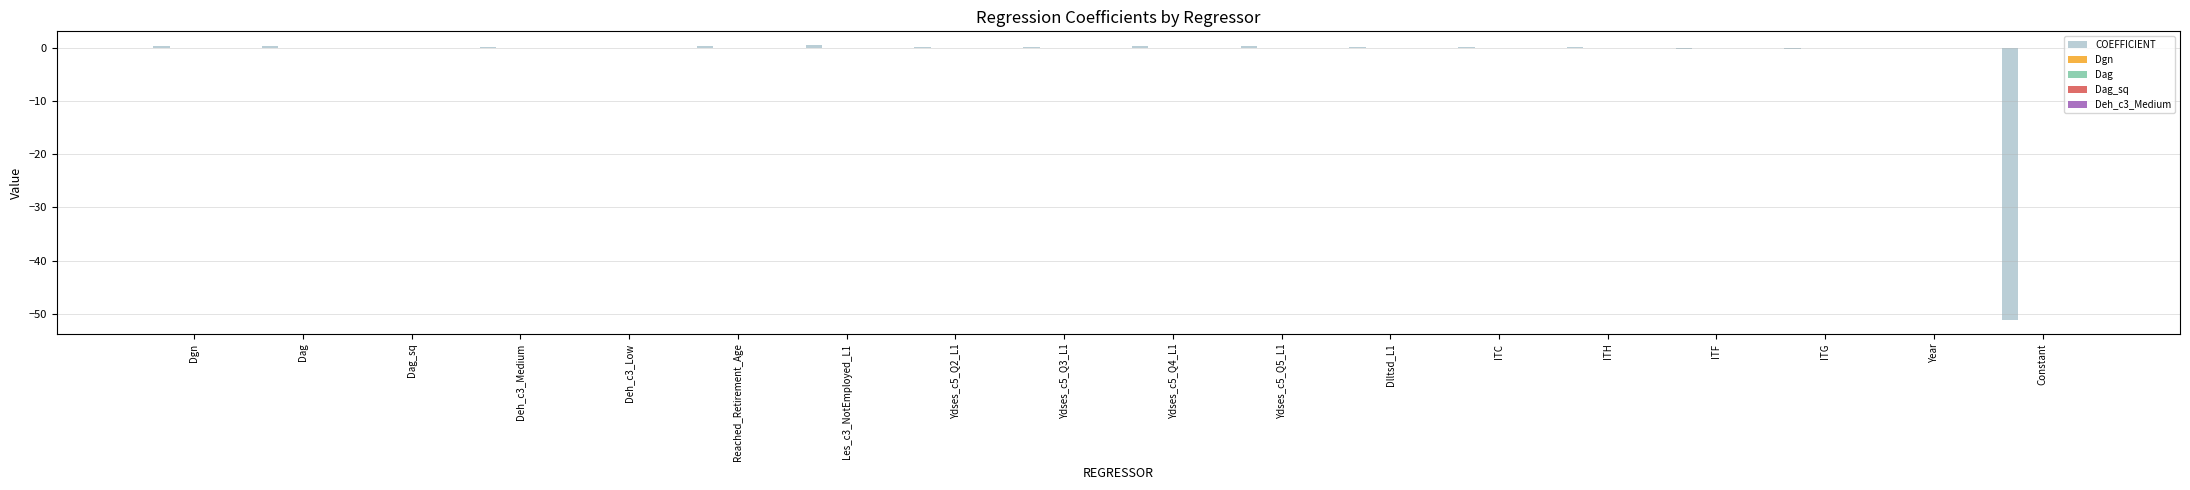

How many distinct data groups are displayed?

5